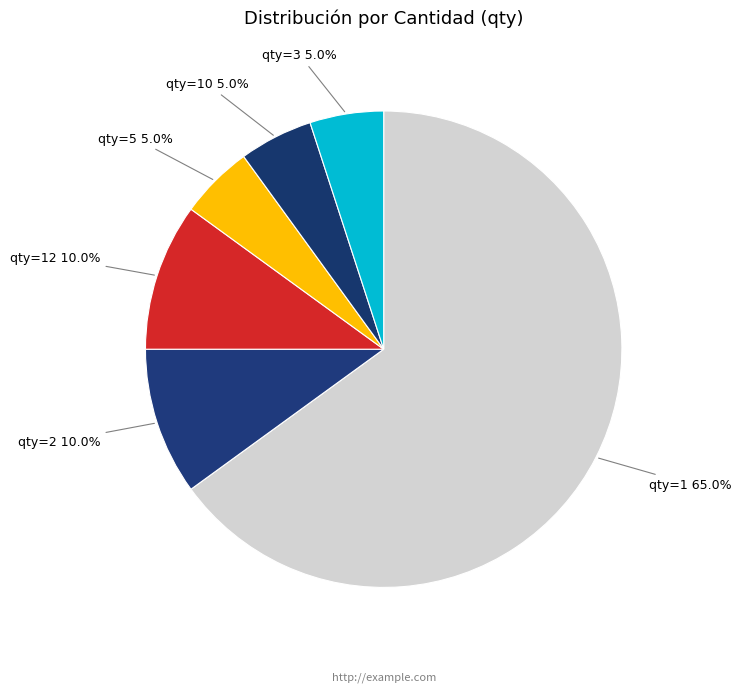

How many slices are in this pie chart?

6